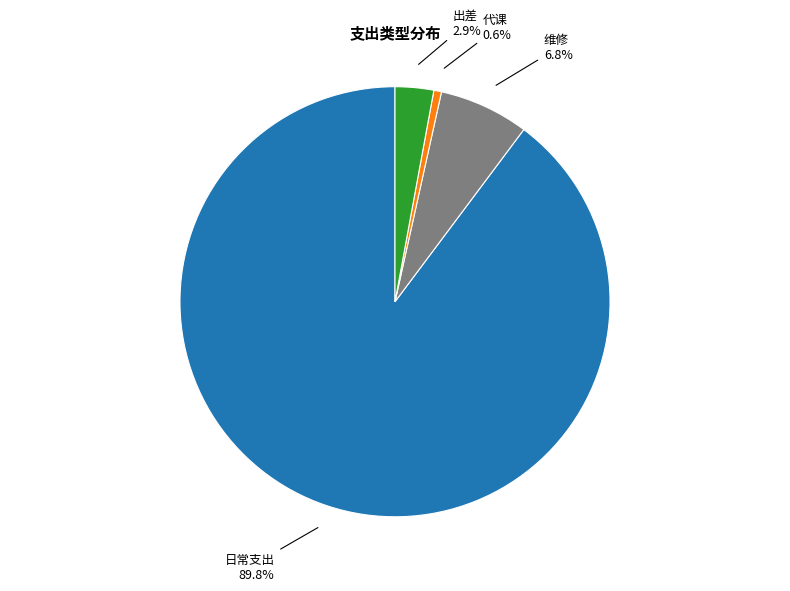

Count the number of slices in the pie.

4